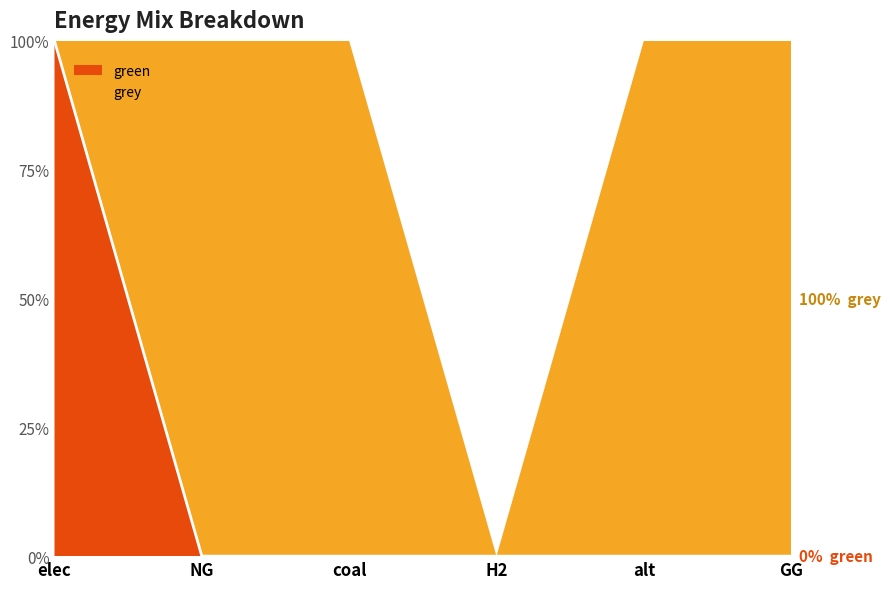

Between GG and alt, which is larger?

GG